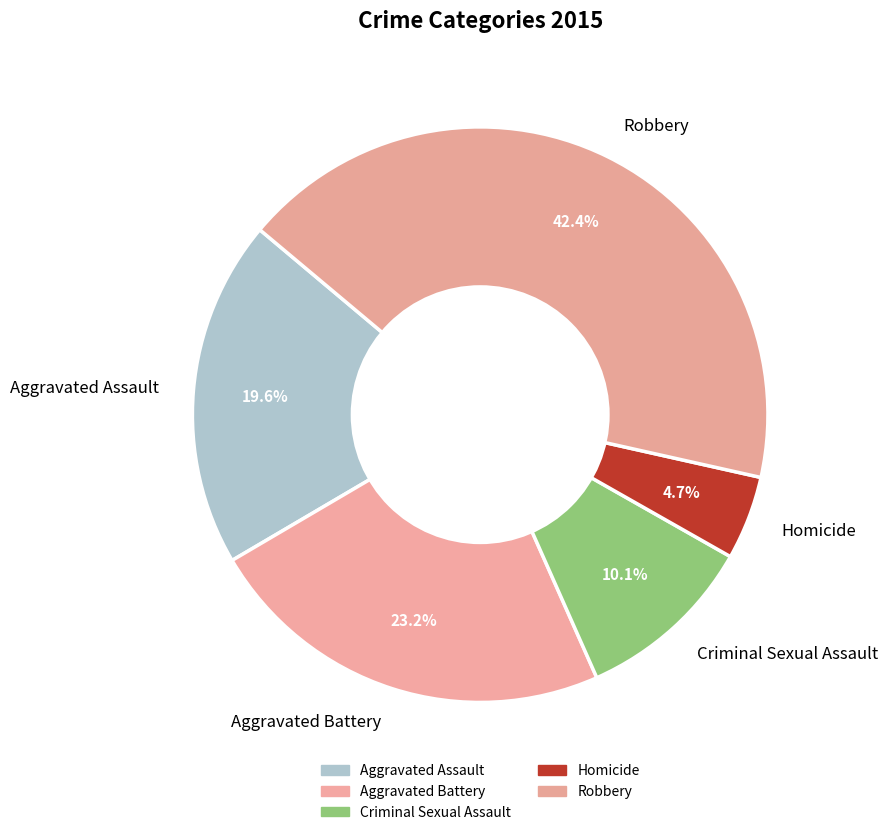

Approximately how many times larger is the value at Aggravated Assault compared to Robbery?

0.5